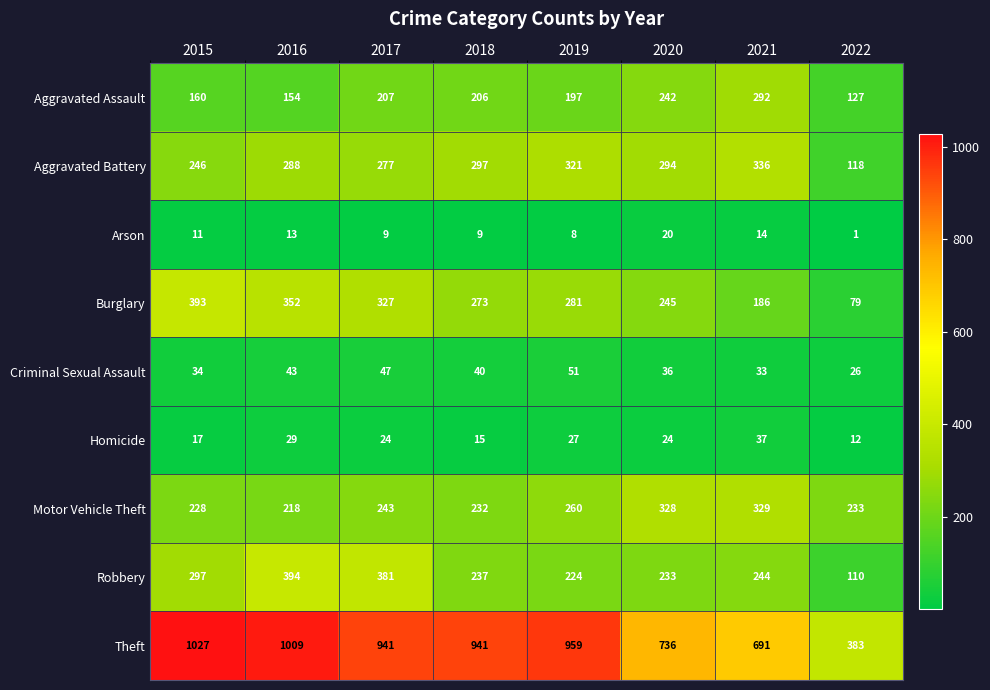

Rank the series at 2021 from lowest to highest value.

Arson, Criminal Sexual Assault, Homicide, Burglary, Robbery, Aggravated Assault, Motor Vehicle Theft, Aggravated Battery, Theft